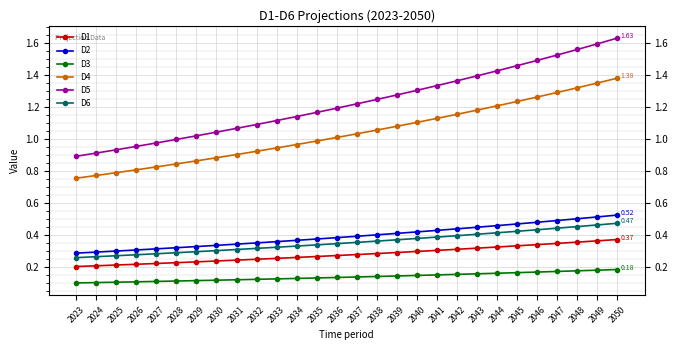

Which series has the largest range (max minus min)?

D5